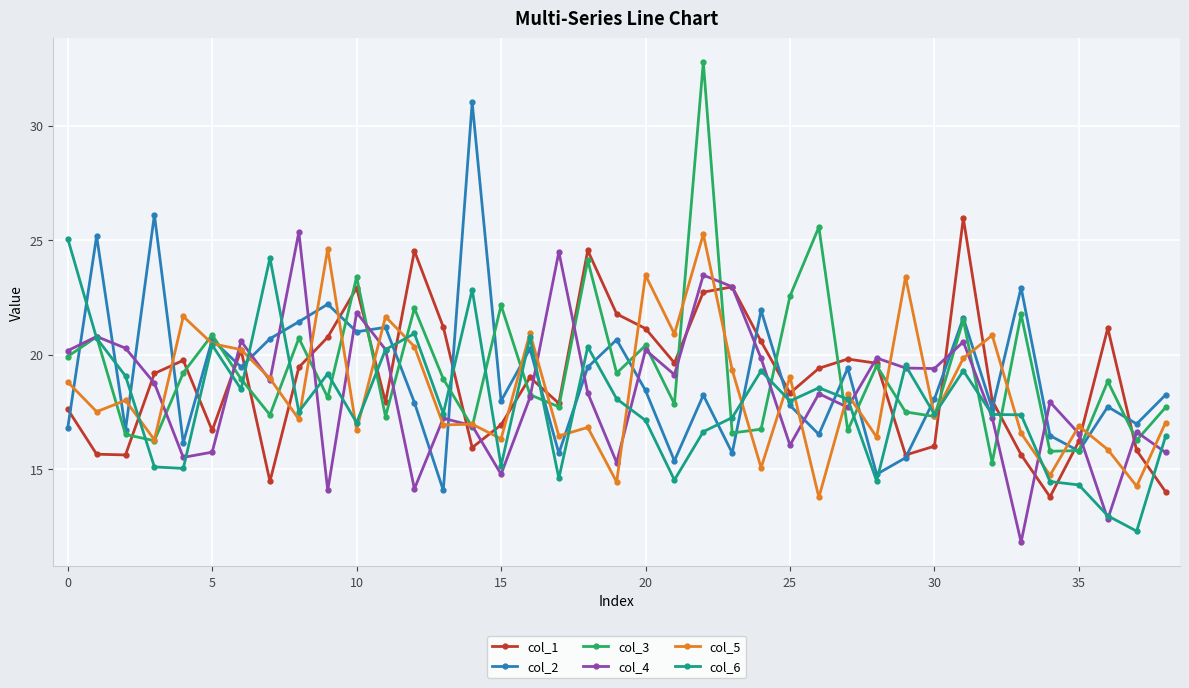

What is the value of the col_2 point at the 35th from the left?

16.5